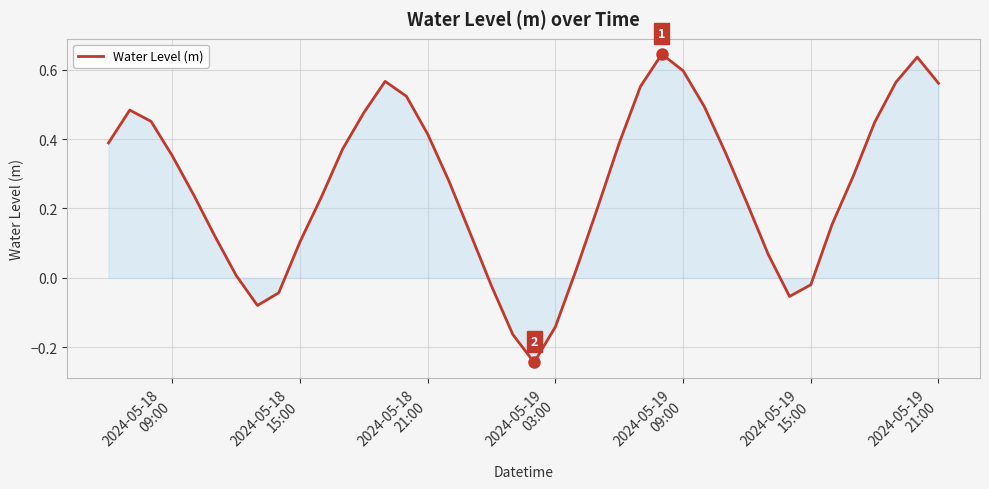

What is the difference between the maximum and minimum values?

0.9